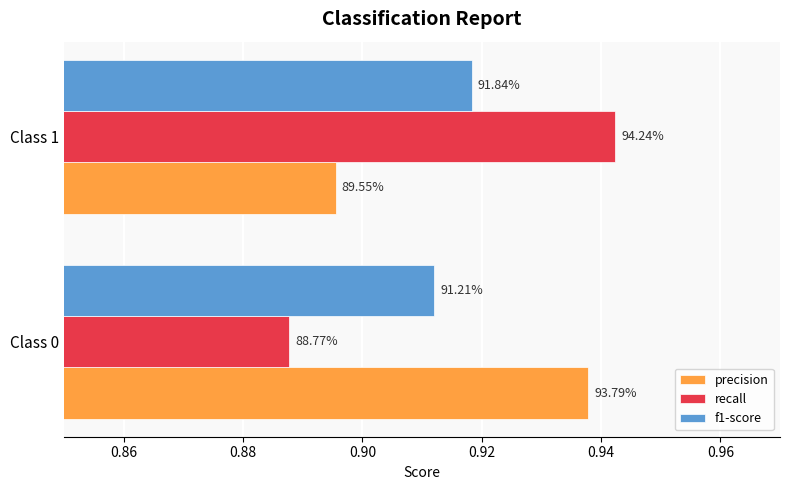

What are all the series names shown in the legend?

precision, recall, f1-score